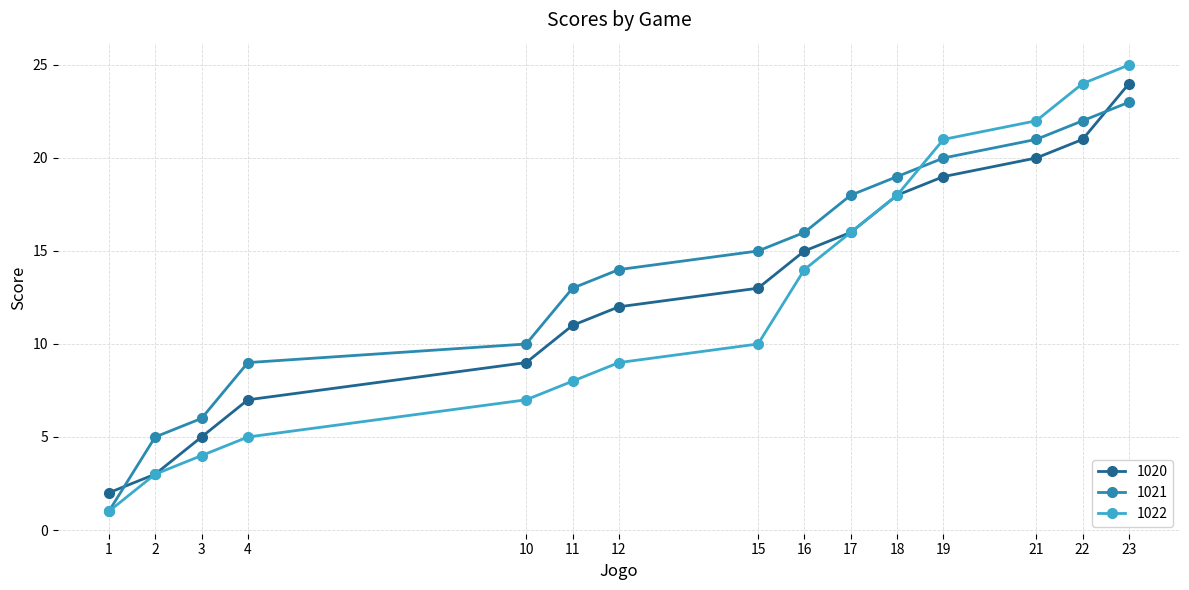

What is the difference between the maximum and second lowest values in the 1020 series?

21